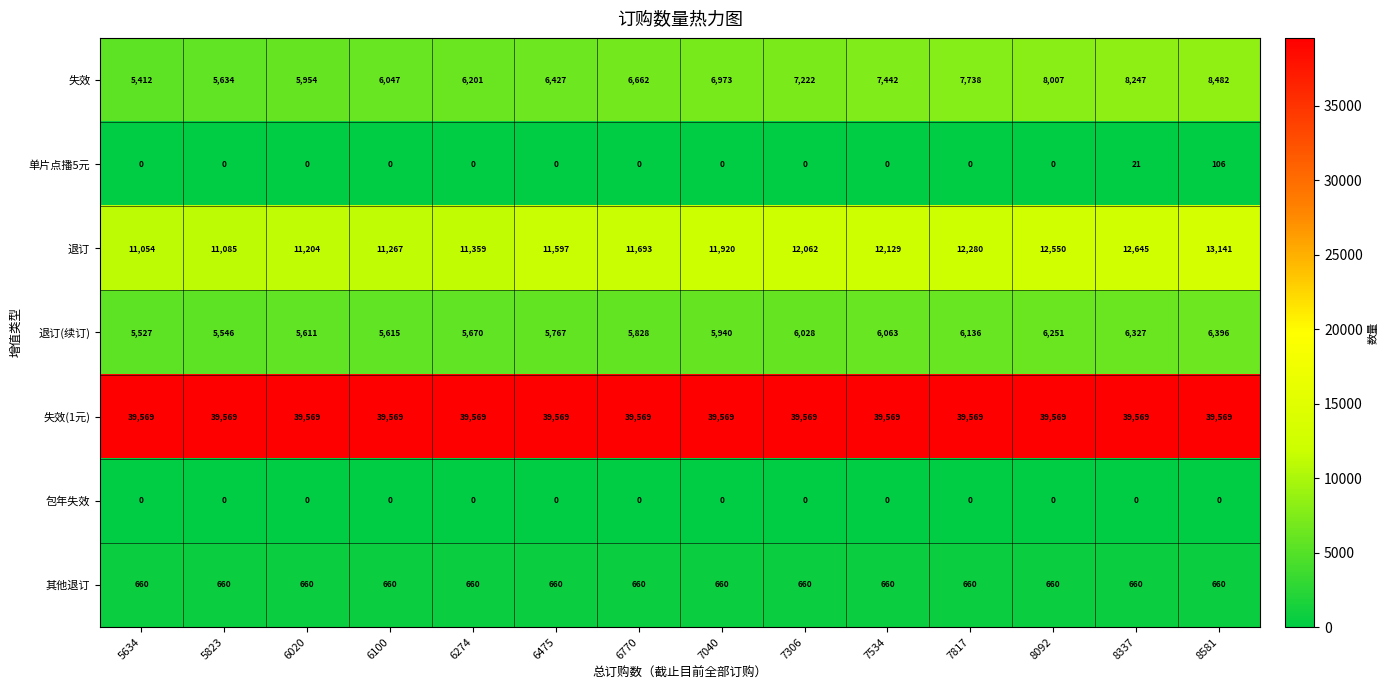

At how many categories does at least one series exceed 23956?

14